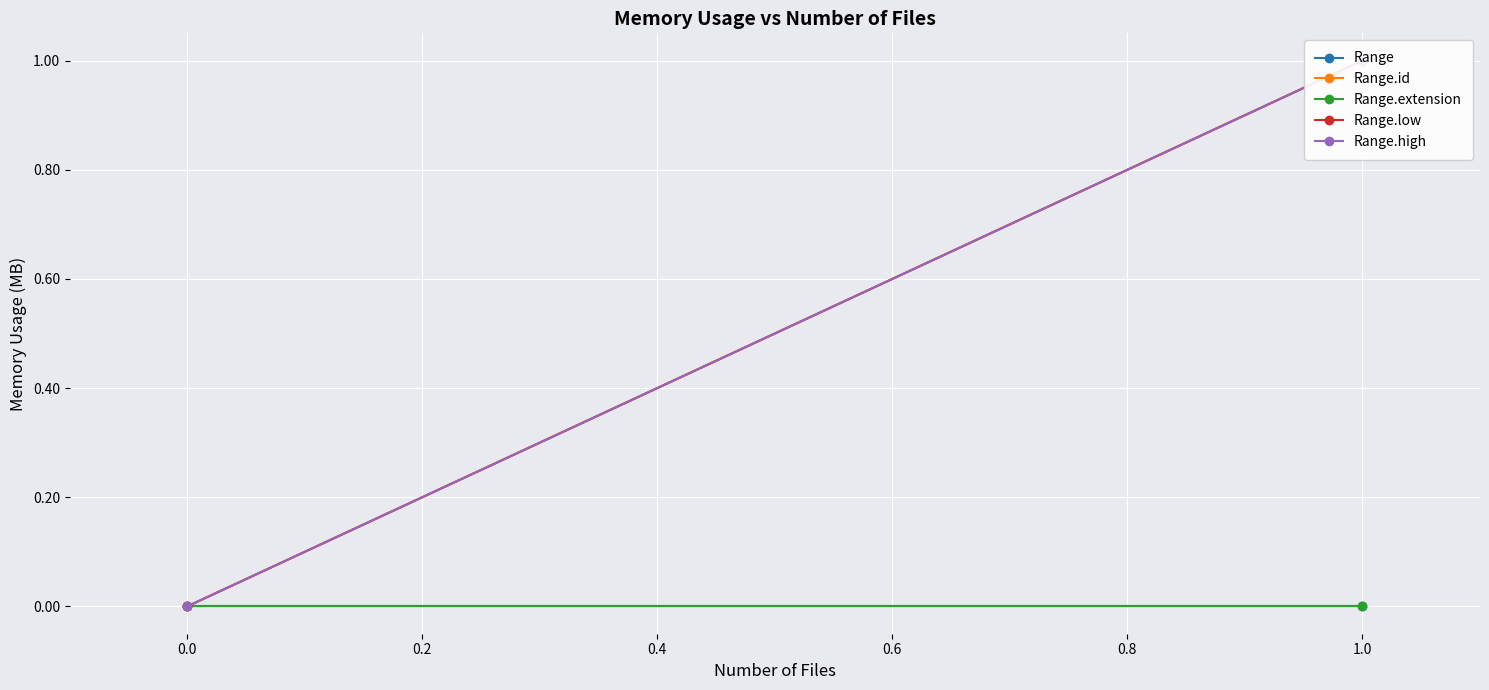

Is this an area chart (filled region under the line)?

No